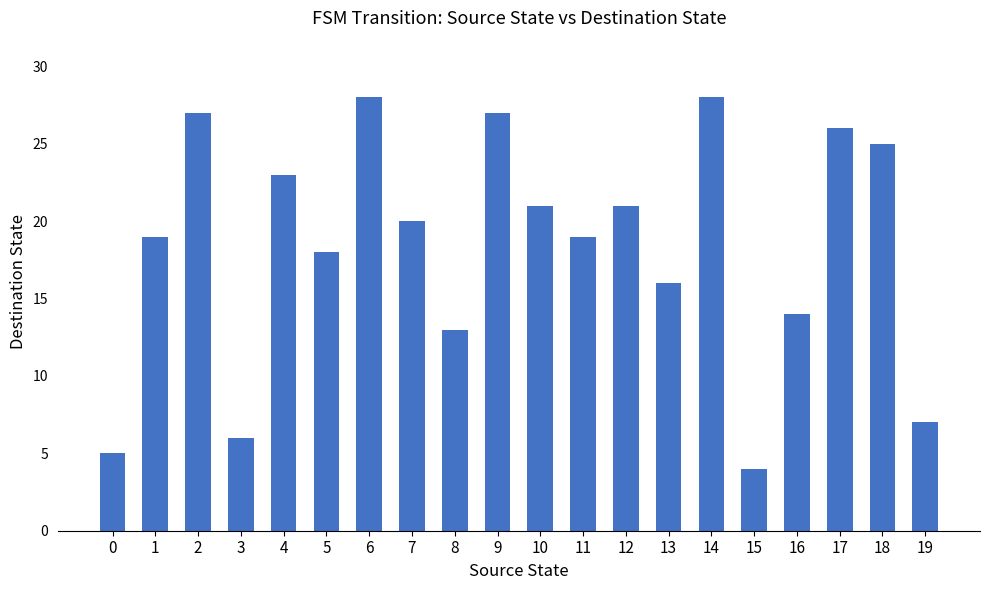

Reading left to right, extract all data points from this chart.

5	19	27	6	23	18	28	20	13	27	21	19	21	16	28	4	14	26	25	7